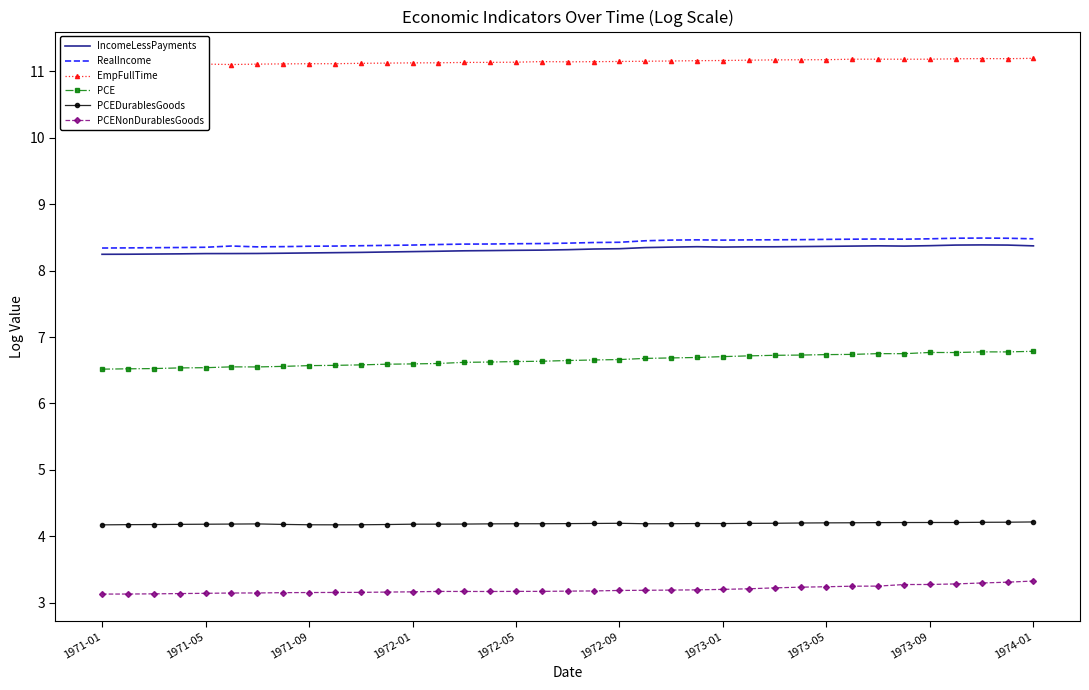

Is the value of RealIncome at 1973-09 greater than the value of IncomeLessPayments at 1972-01?

Yes